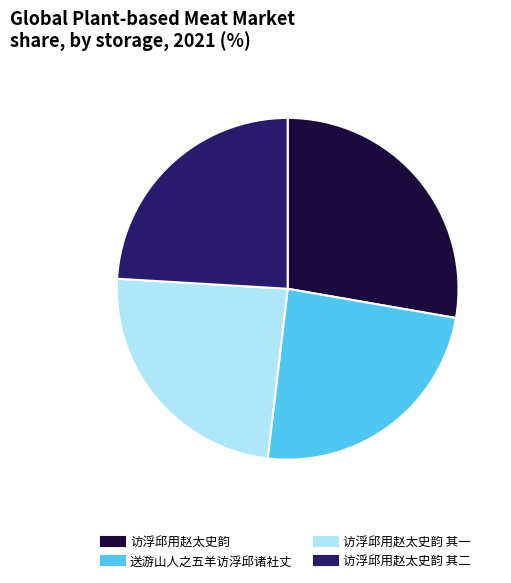

Does any single category account for the majority?

No